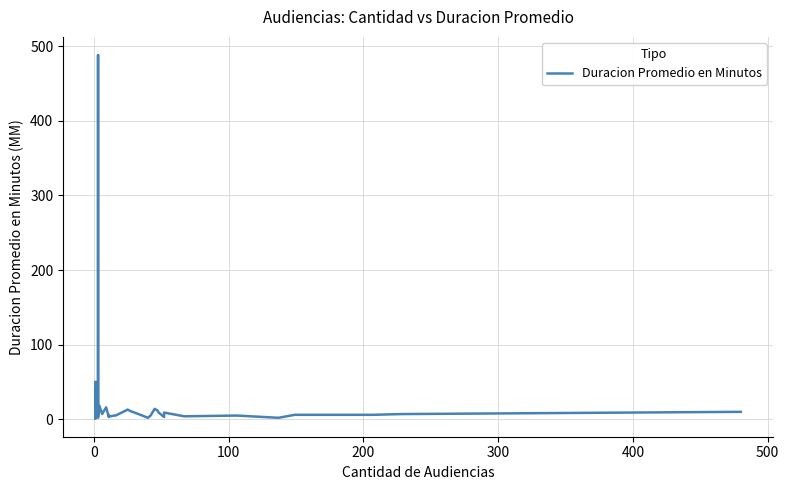

Is it true that the value at 500 is 10?

True